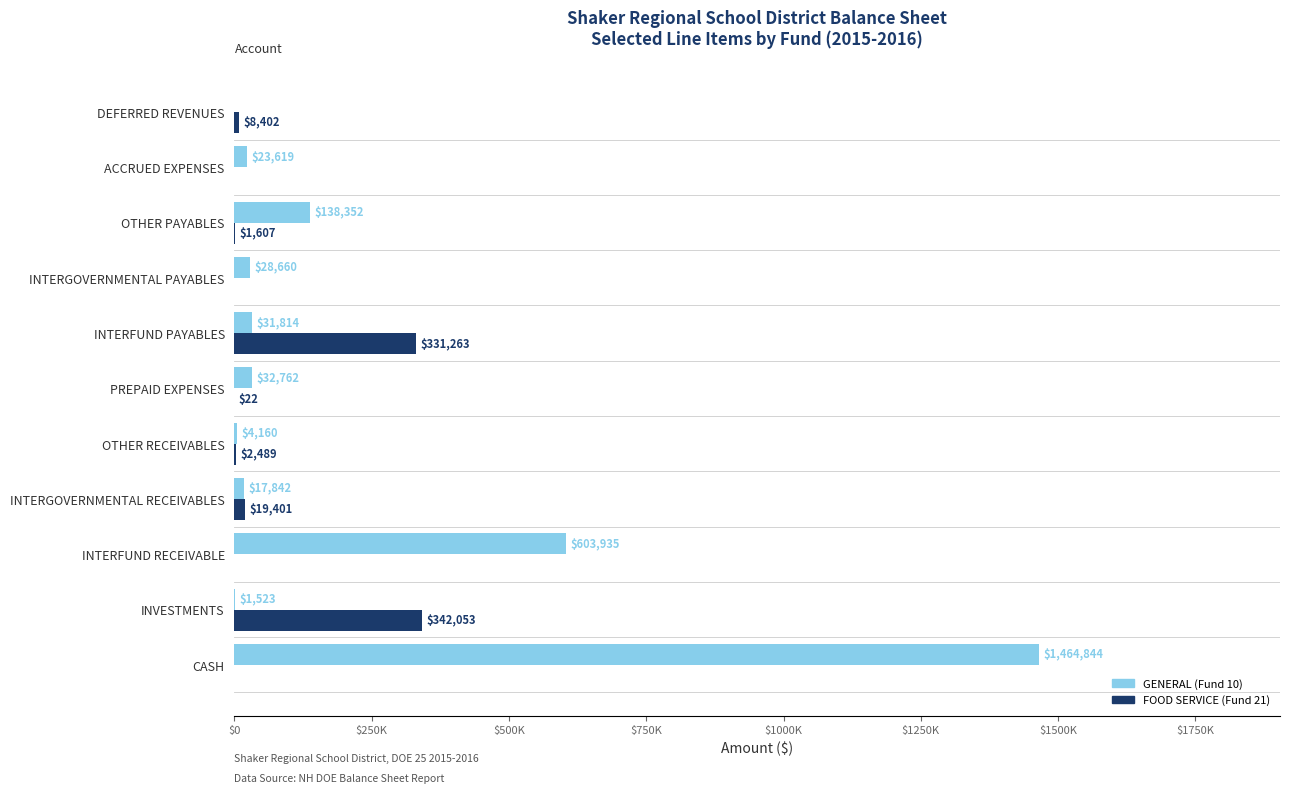

What are all the series names shown in the legend?

GENERAL (Fund 10), FOOD SERVICE (Fund 21)